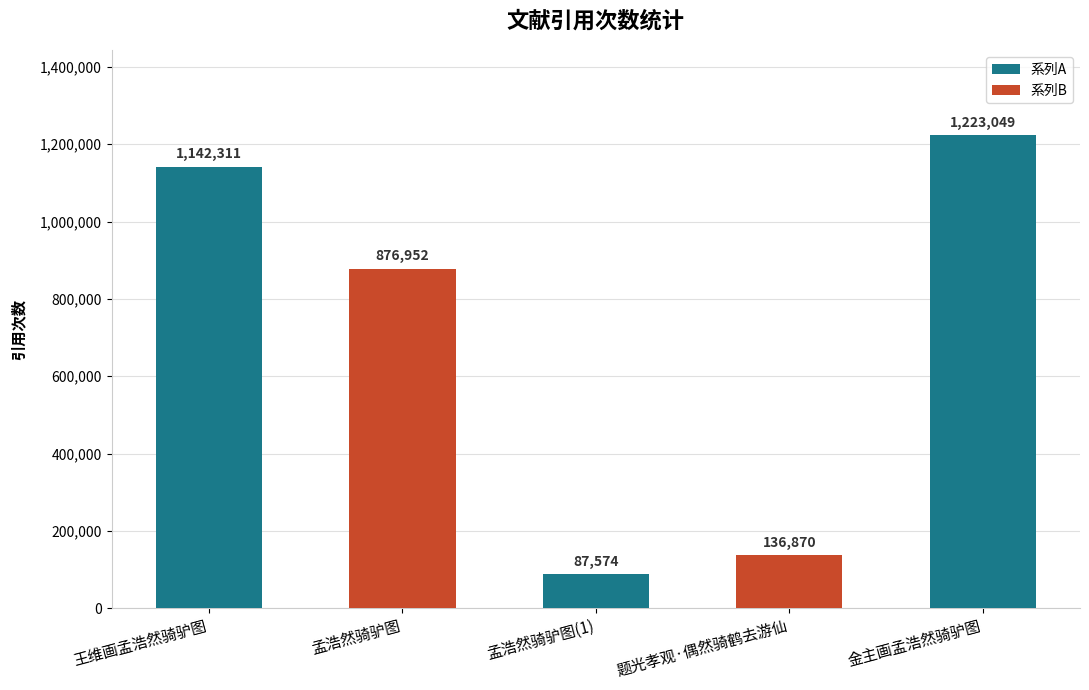

How many data points are less than 876952?

2